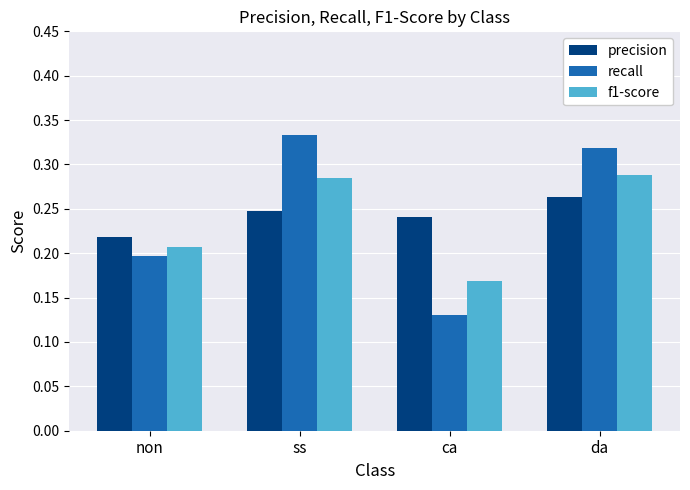

List the labels in order of recall value, largest first.

ss, da, non, ca